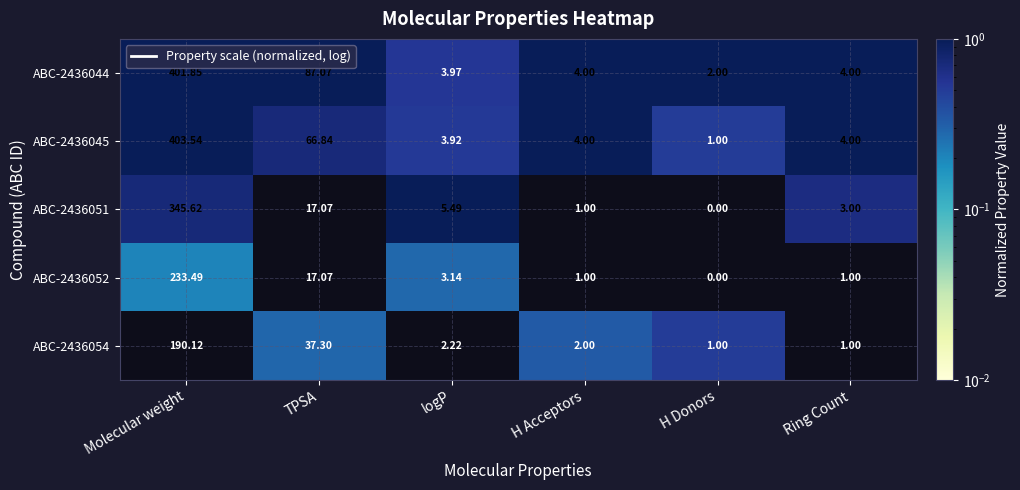

At which category does the chart reach its peak across all series?

Molecular weight